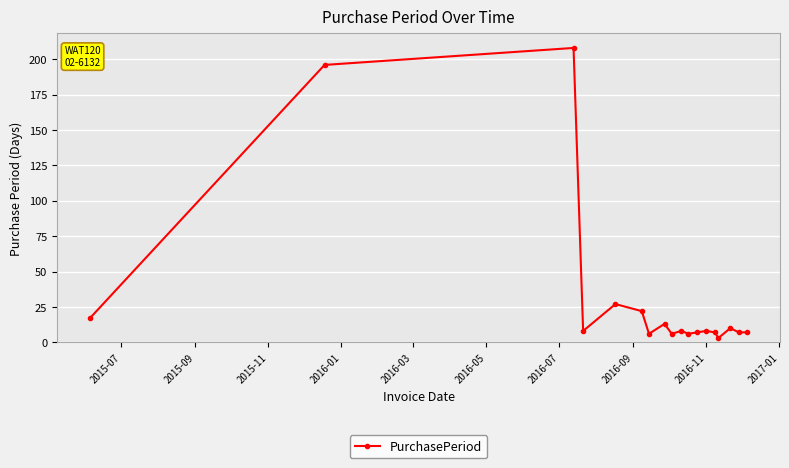

What is the difference between the maximum and minimum values?

205